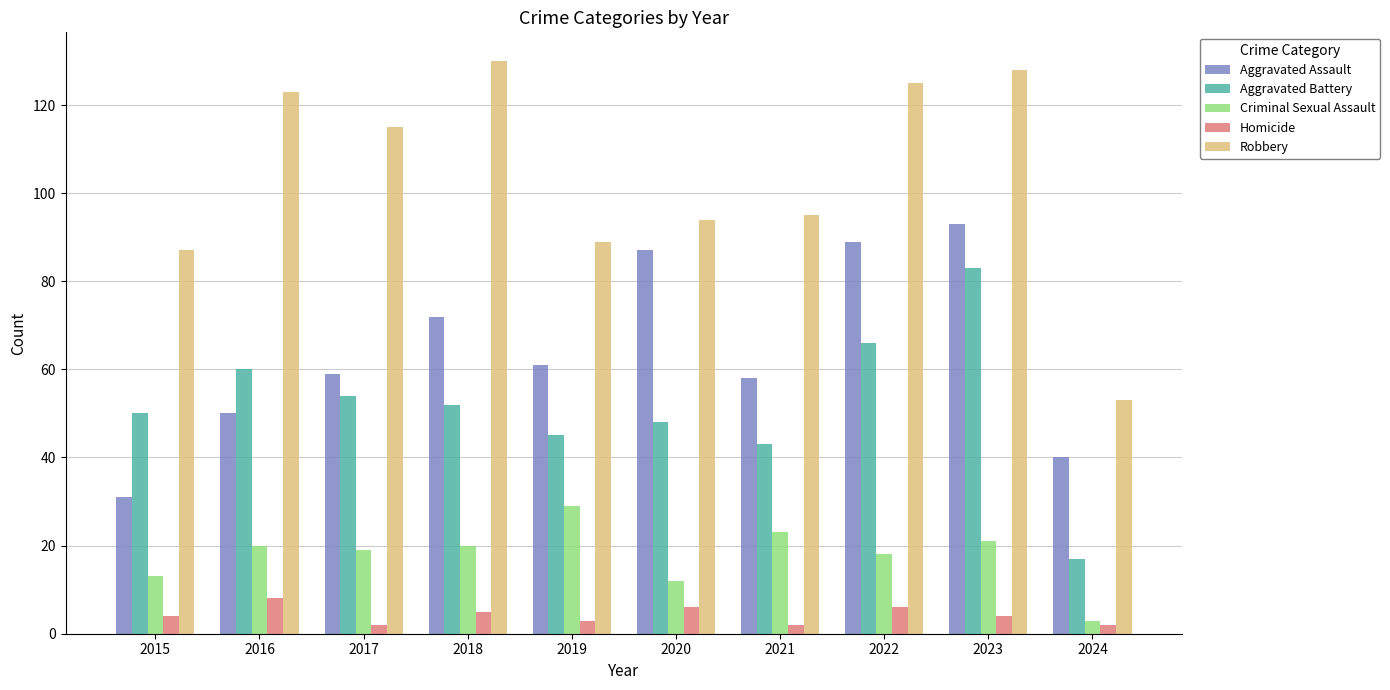

List the series in order of their peak value, highest first.

Robbery, Aggravated Assault, Aggravated Battery, Criminal Sexual Assault, Homicide